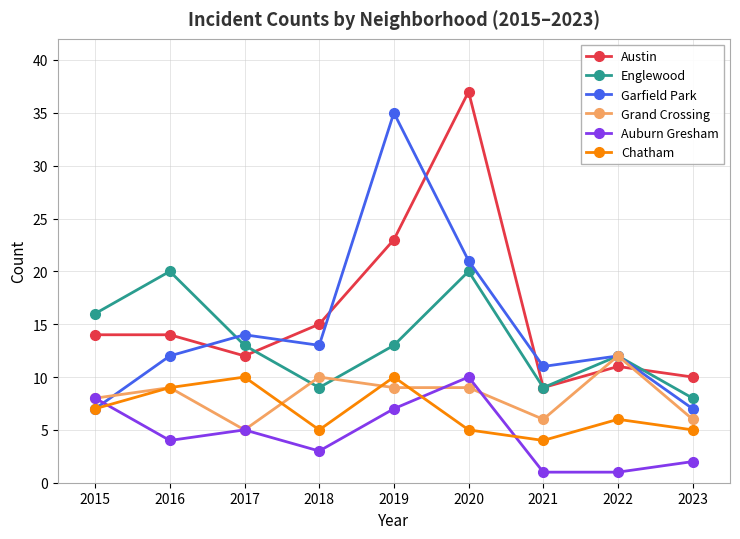

Where do Austin and Englewood first cross each other?

2017 and 2018